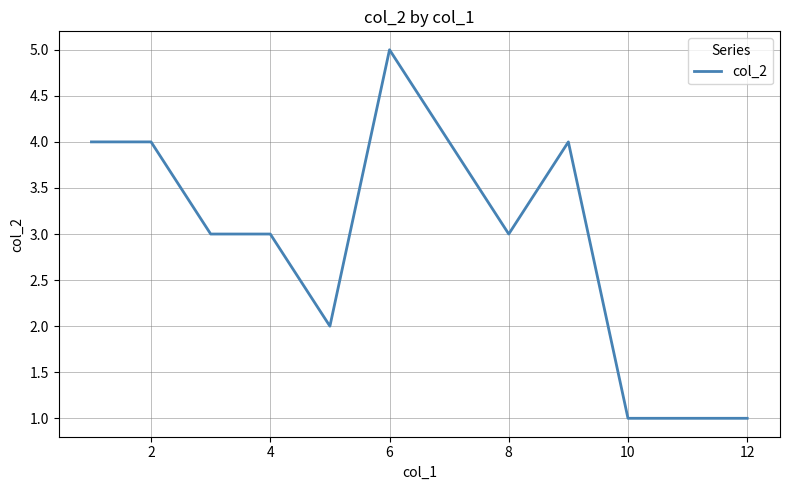

What is the difference between the maximum and minimum values?

4